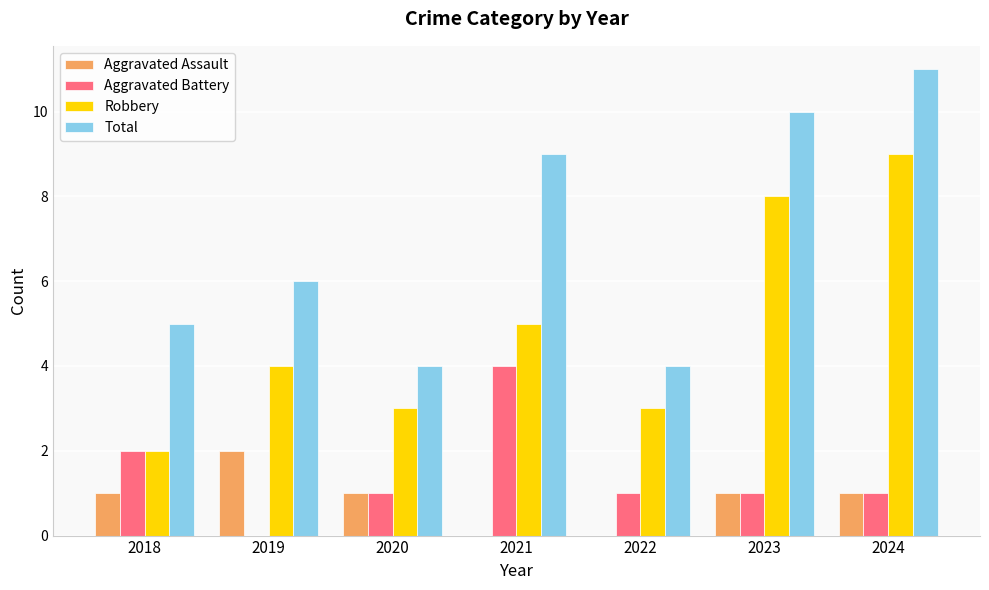

Which label corresponds to the largest value in the chart?

2024